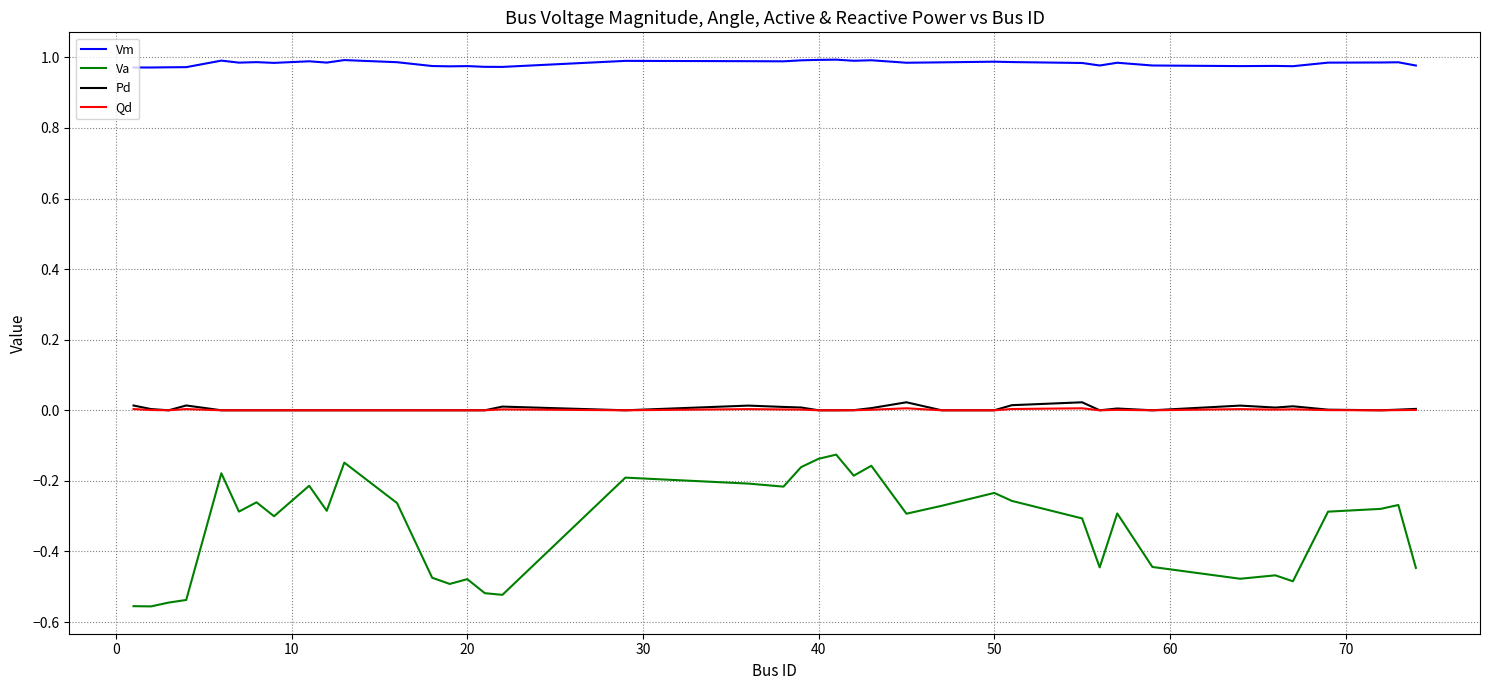

True or false: Qd and Va cross at least once.

False